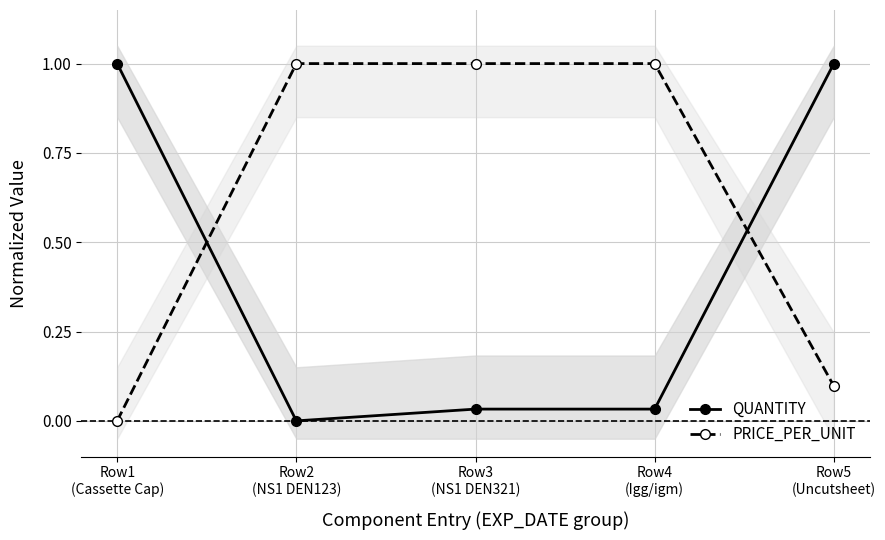

What is the label of the 3rd point from the left?

Row3
(NS1 DEN321)